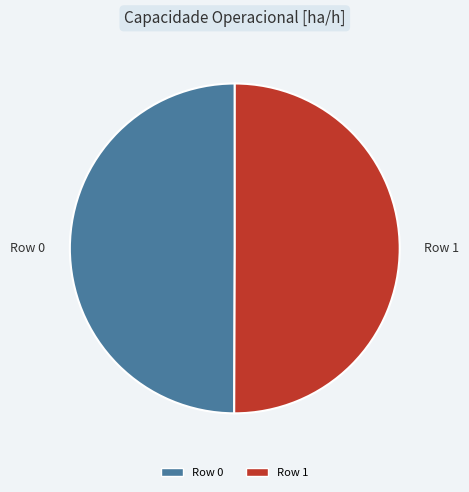

Approximately how many times larger is the value at Row 1 compared to Row 0?

1.0